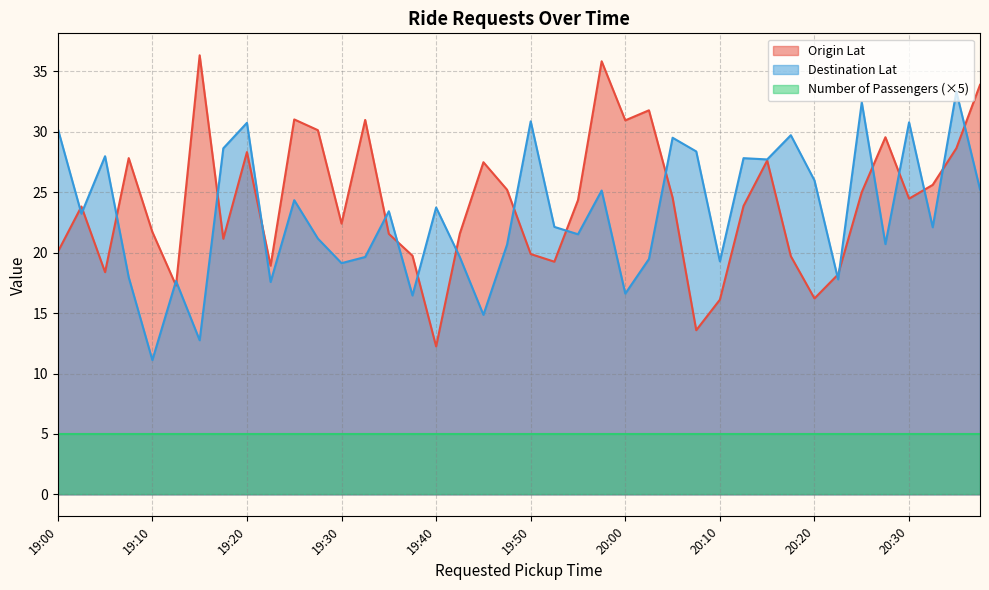

Rank the series at 20:20 from highest to lowest value.

Destination Lat, Origin Lat, Number of Passengers (×5)